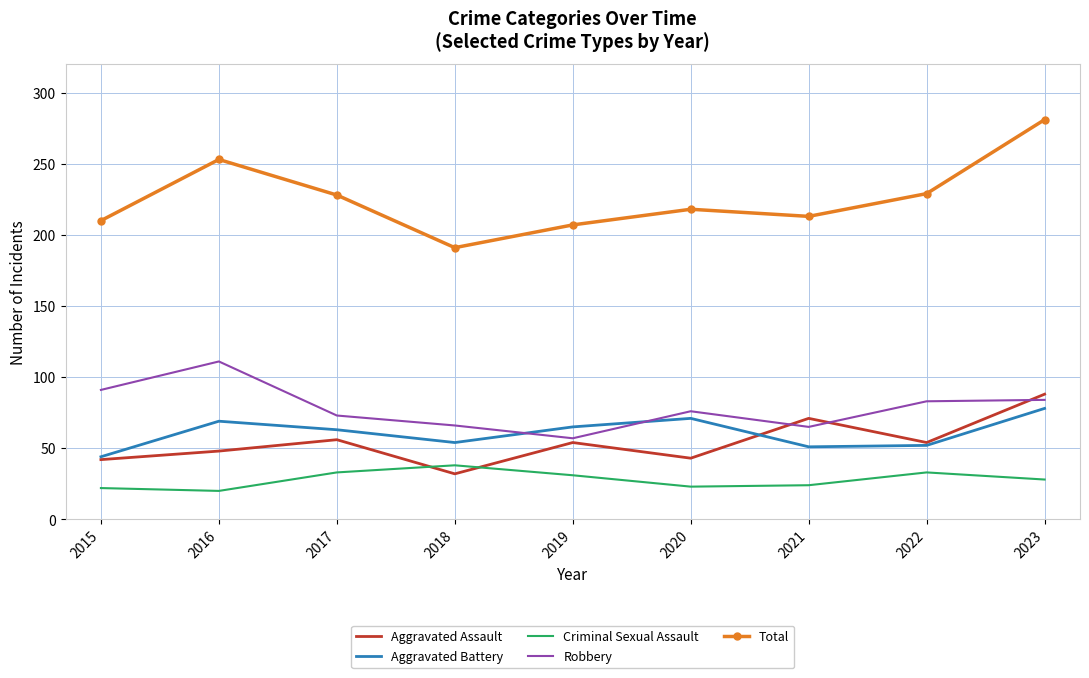

Which category has the highest value across all series?

2023